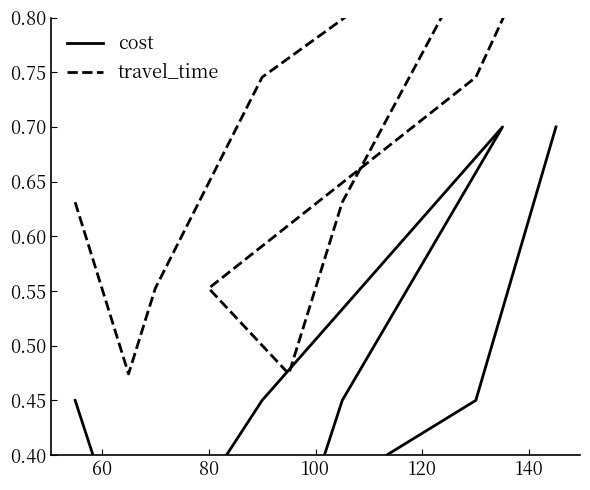

In travel_time, how many points are lower than both neighbors (excluding endpoints)?

2